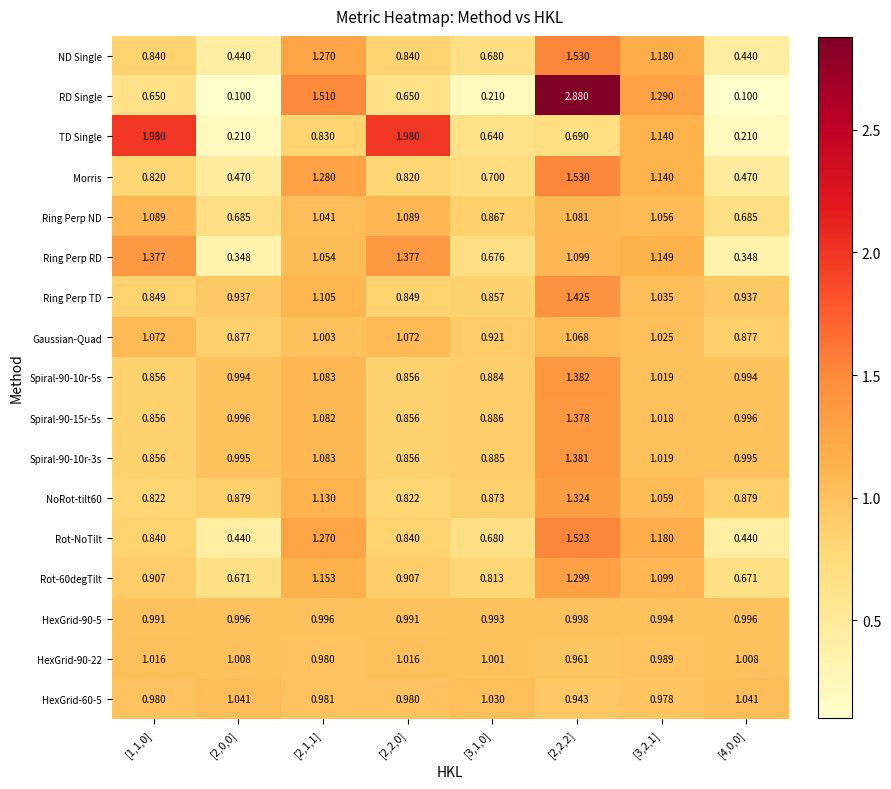

Is the value of Rot-60degTilt at [3,2,1] greater than the value of RD Single at [2,0,0]?

Yes